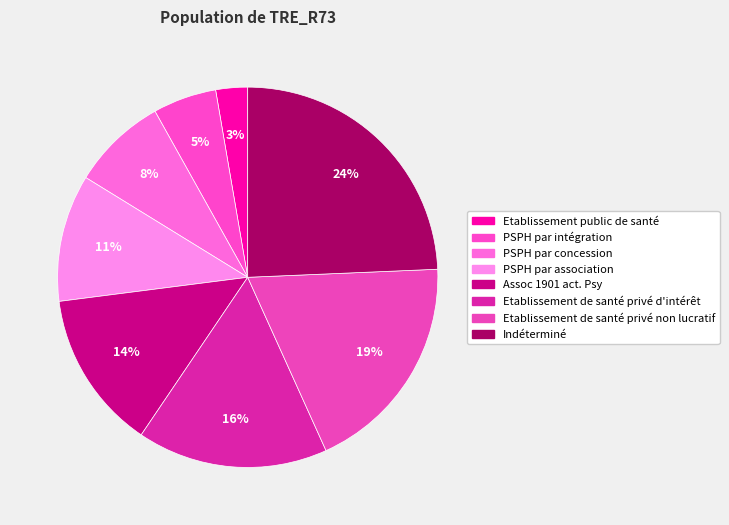

How many slices are in this pie chart?

8